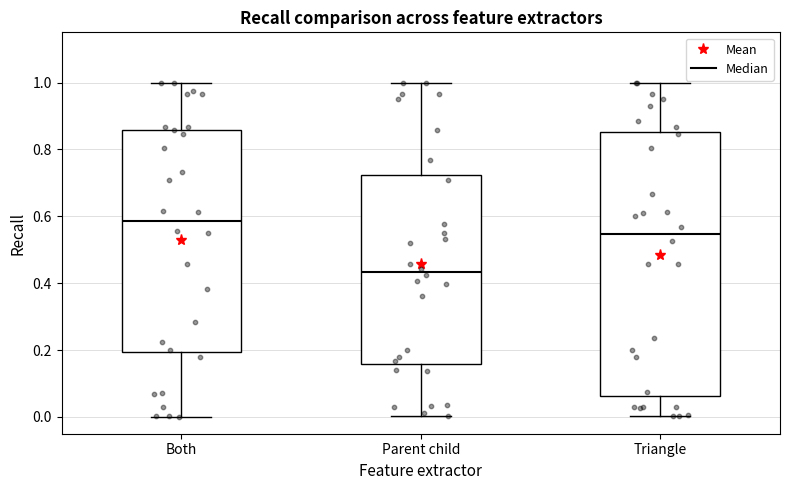

Comparing the boxes themselves (not the whiskers), which one is the tallest?

Triangle